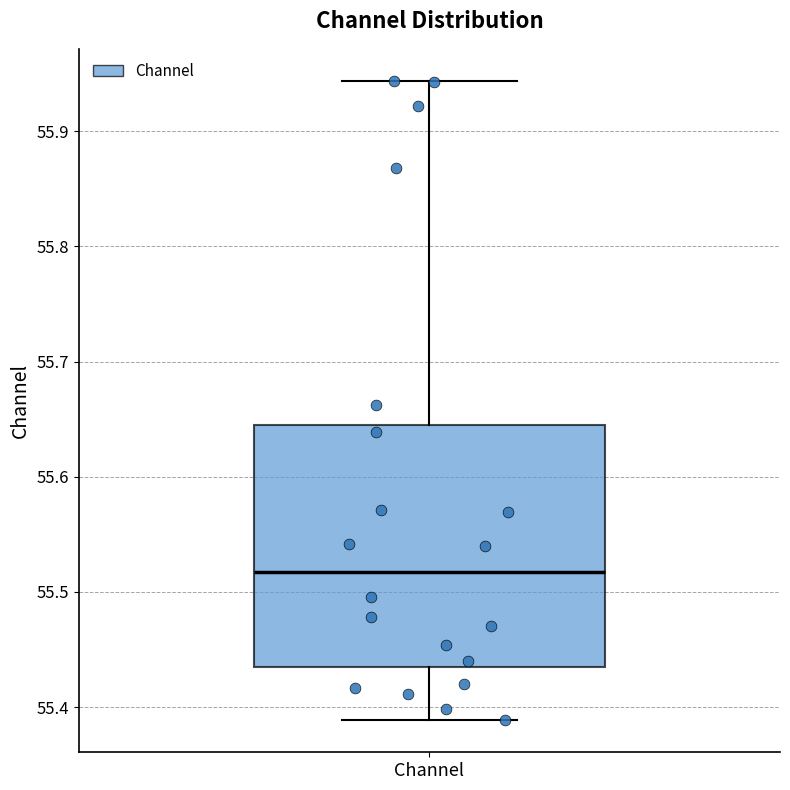

Transcribe this box plot: give where the median line is, the range the box spans, and where the two whiskers end, as read against the y-axis. The values are not printed on the chart, so give them approximately, as read against the axis.

median 55.52, box 55.44 to 55.64, whiskers 55.39 to 55.94